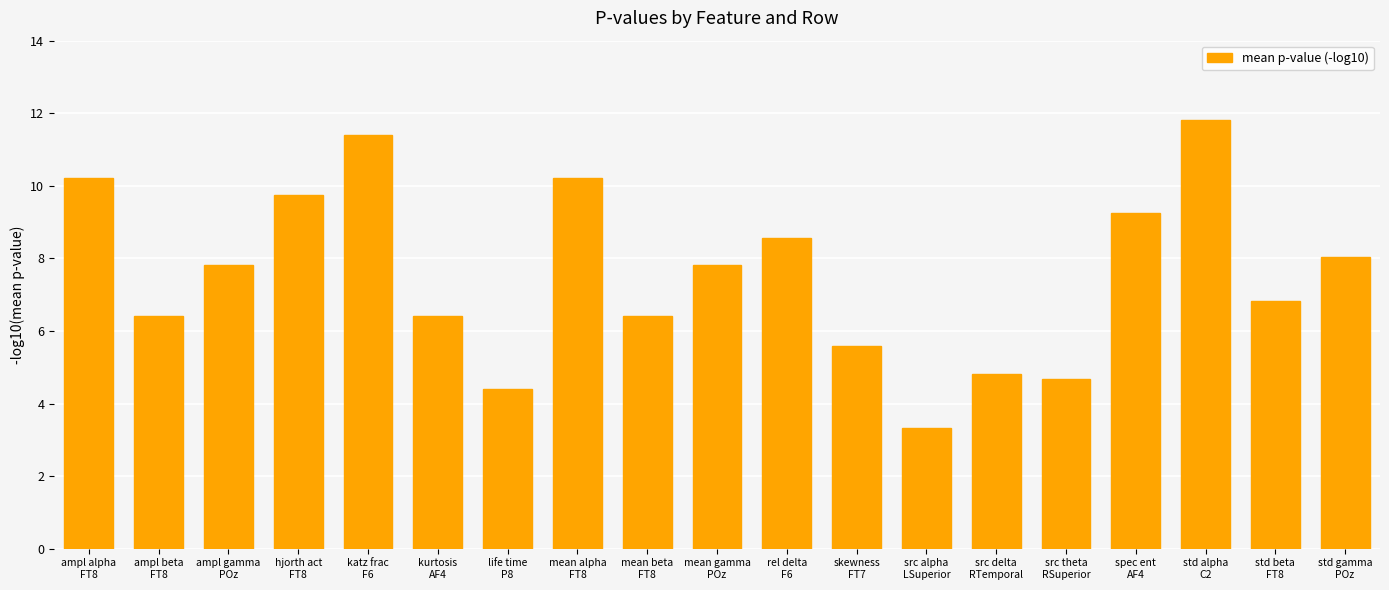

How many bars are there in total?

19